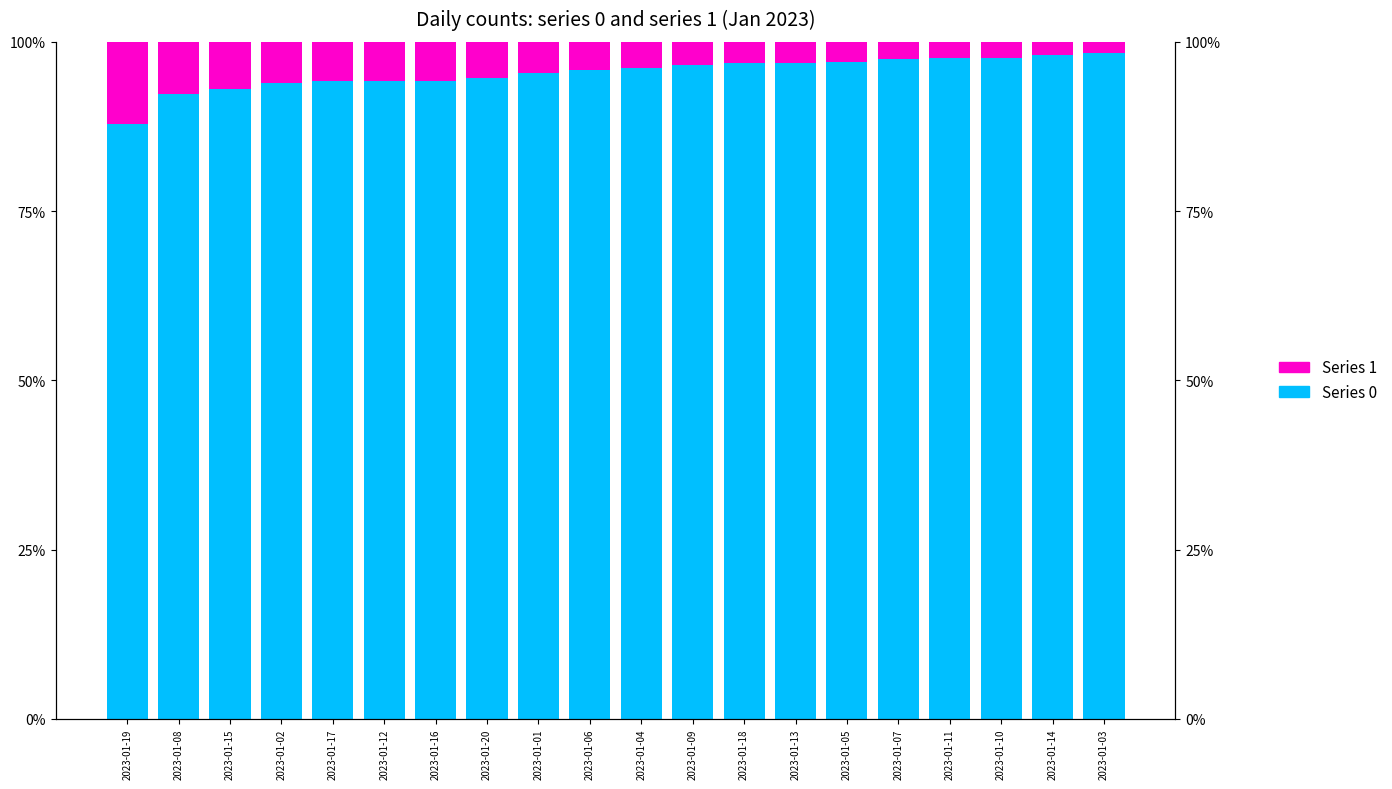

How many data points in Series 1 are above 4?

10